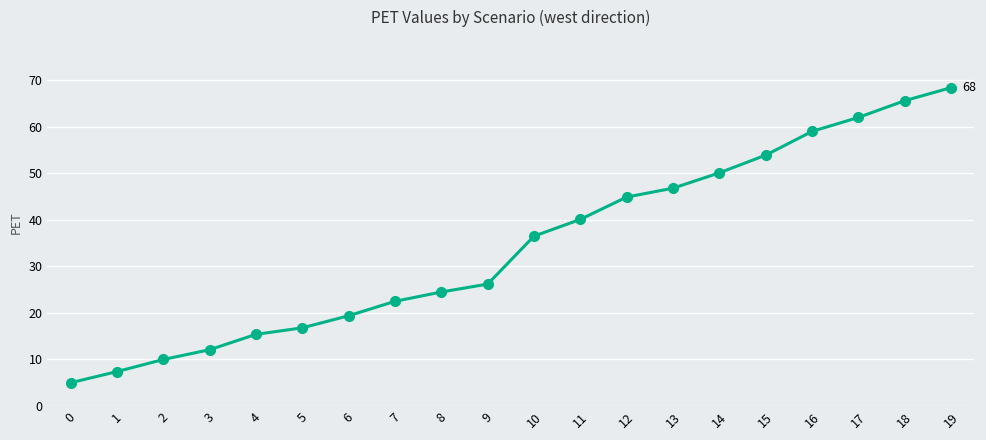

Does the chart display data point markers on the line(s)?

Yes